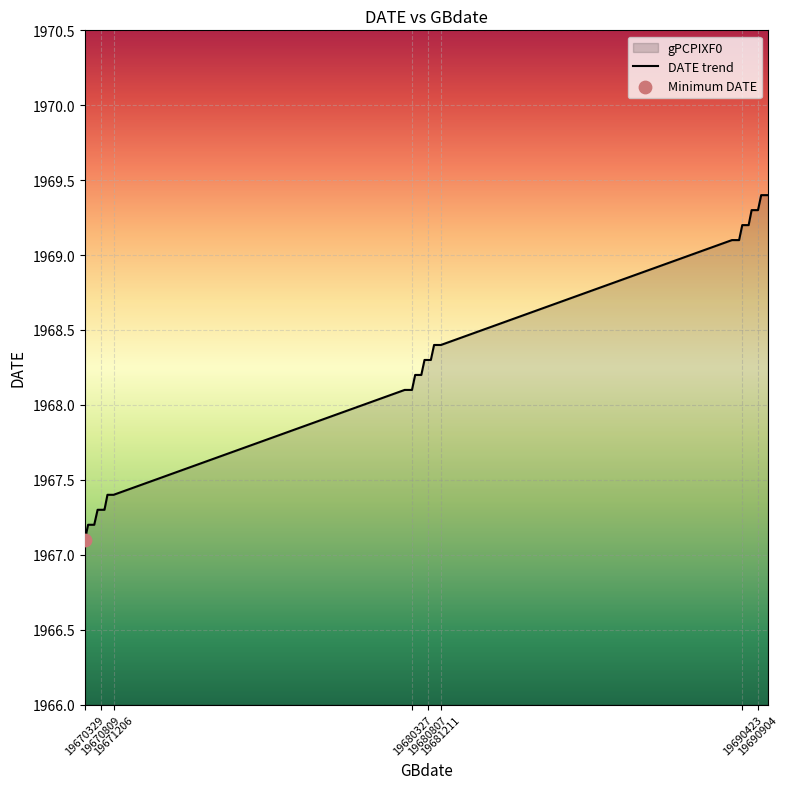

What is the ratio of the value at 19681023 to the value at 19691210?

1.0